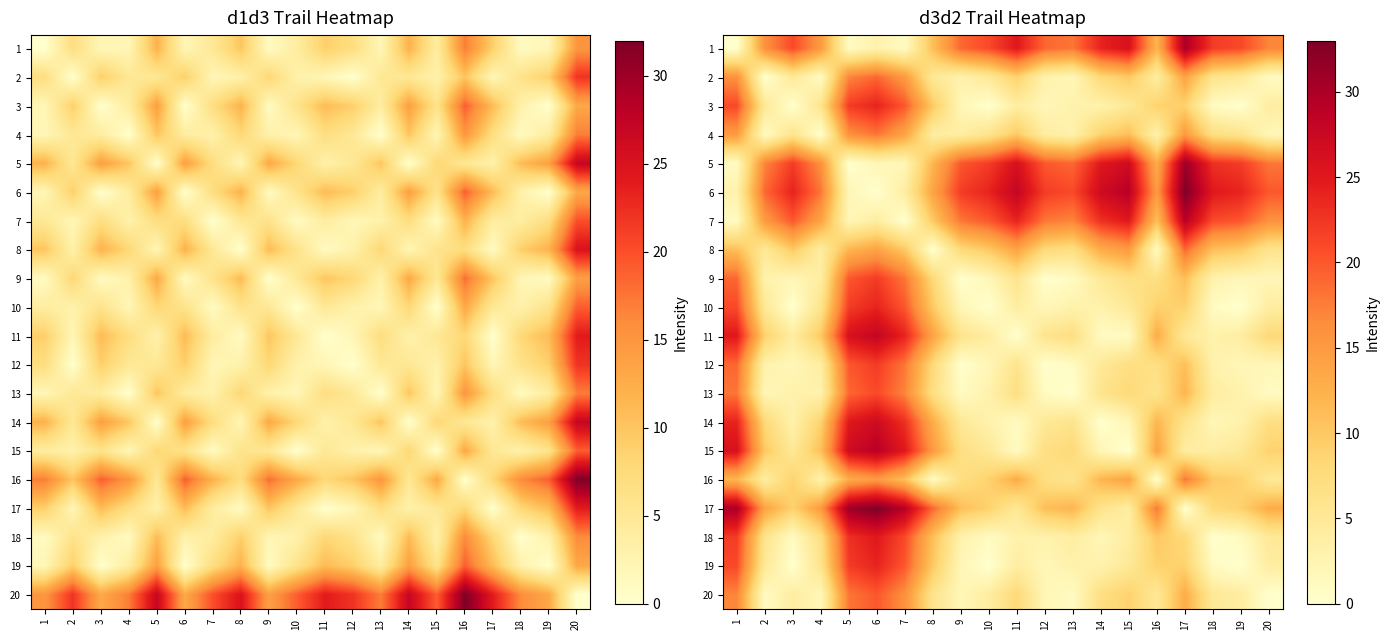

The value of 17 at 7 is 50. True or false?

False